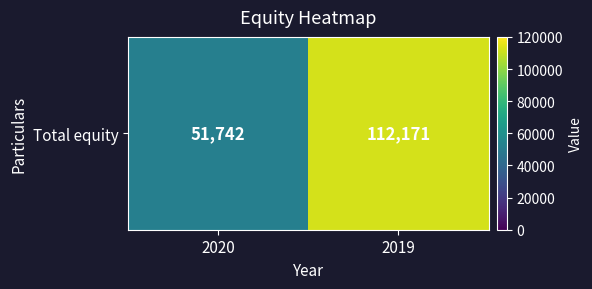

Is it true that the value at 2019 is 161058?

False